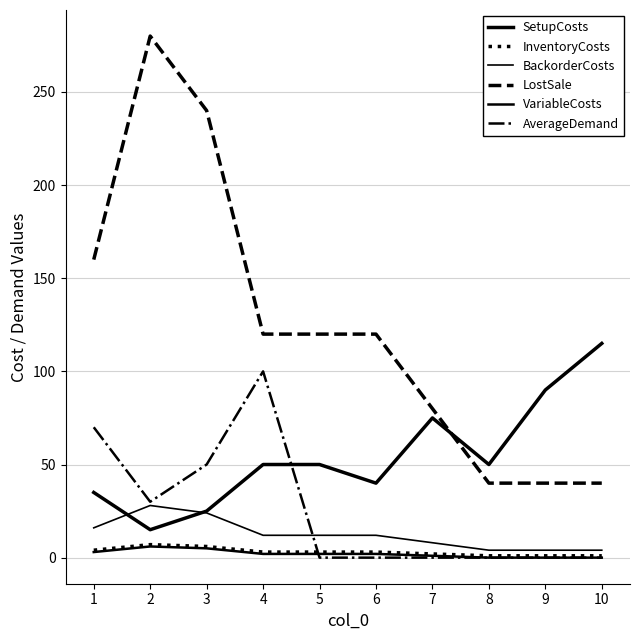

List the series in order of their peak value, highest first.

LostSale, SetupCosts, AverageDemand, BackorderCosts, InventoryCosts, VariableCosts